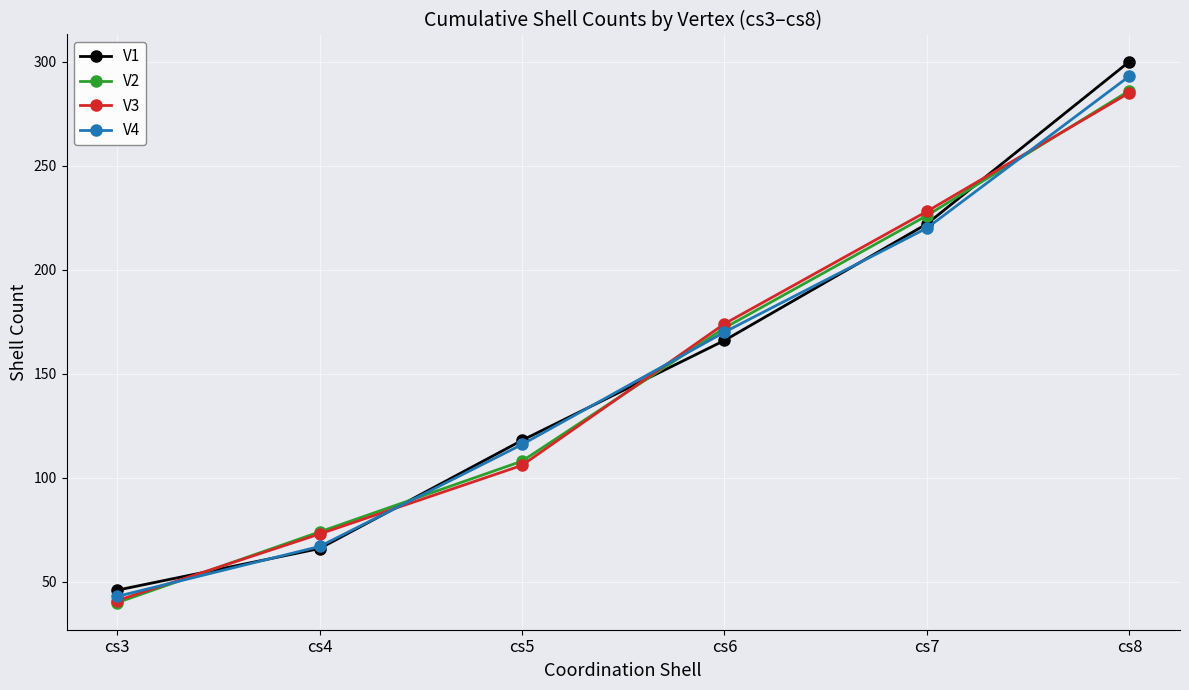

How many values in the V2 series are below 172?

3